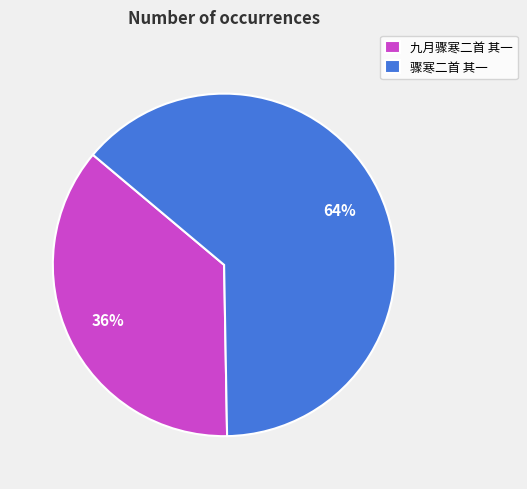

Combined, do 骤寒二首 其一 and 九月骤寒二首 其一 account for over 50%?

Yes